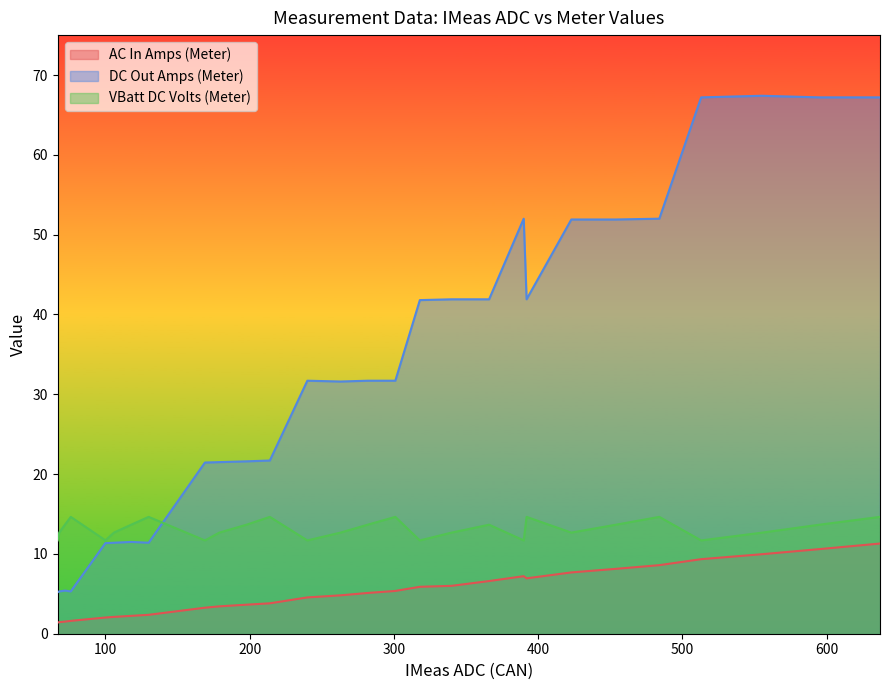

Which series has the largest range (max minus min)?

DC Out Amps (Meter)